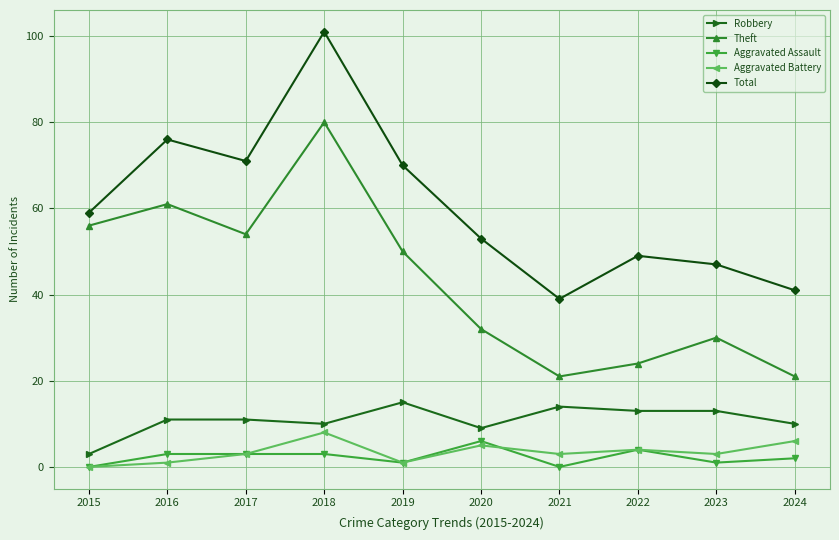

Where is the first local maximum for Theft?

2016